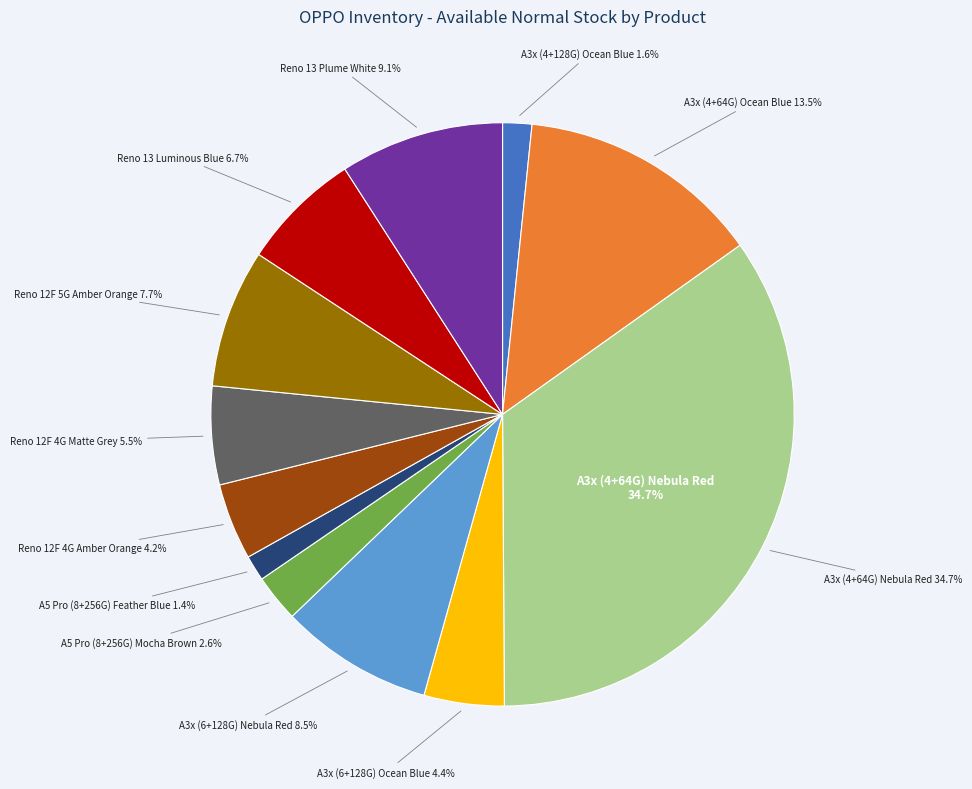

Between Reno 13 Plume White and Reno 12F 5G Amber Orange, which is larger?

Reno 13 Plume White